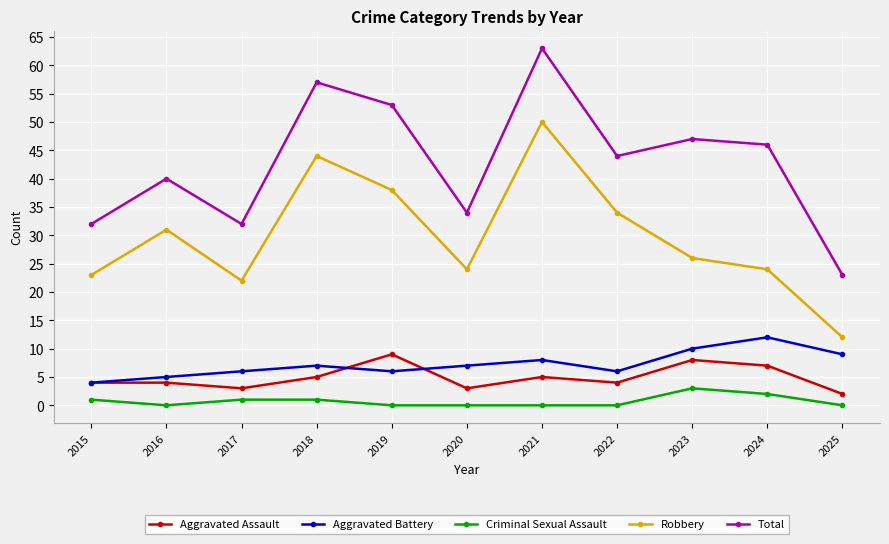

Is this an area chart (filled region under the line)?

No